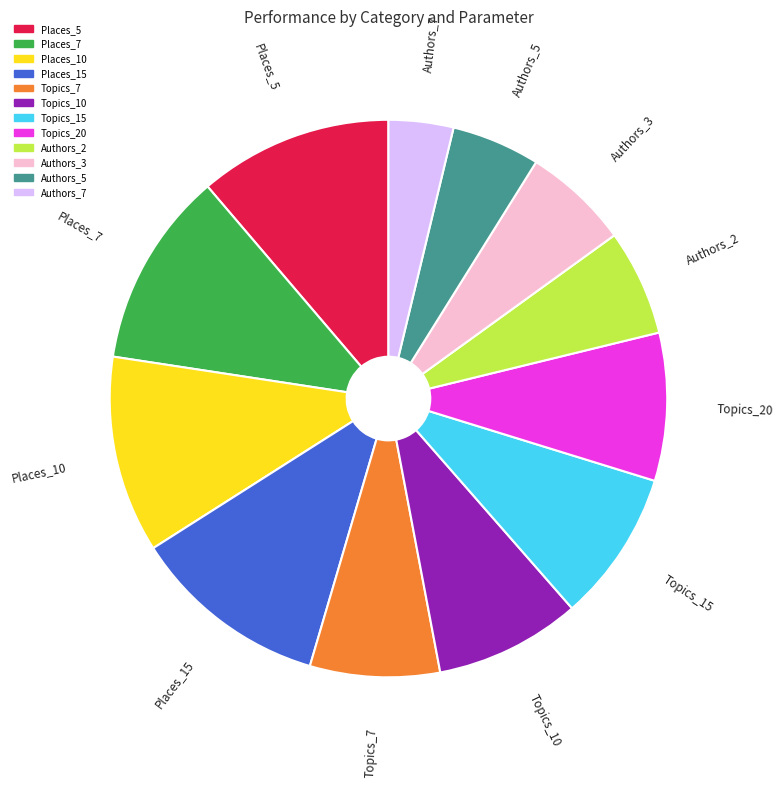

Is the sum of Authors_7 and Topics_15 greater than half?

No